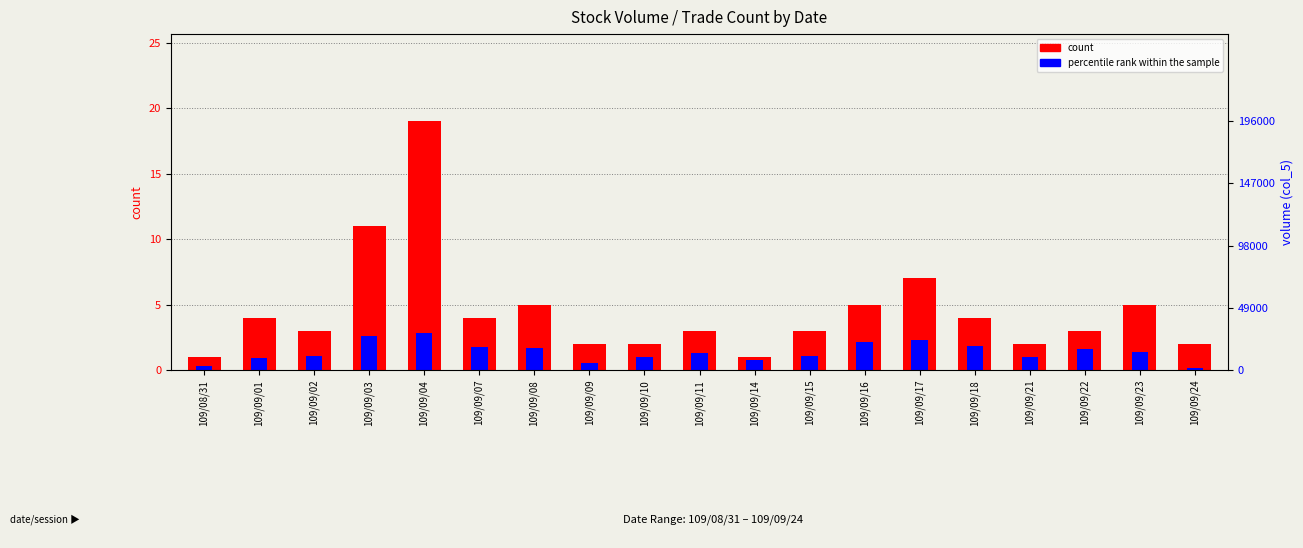

What is the label of the 12th bar from the right?

109/09/09